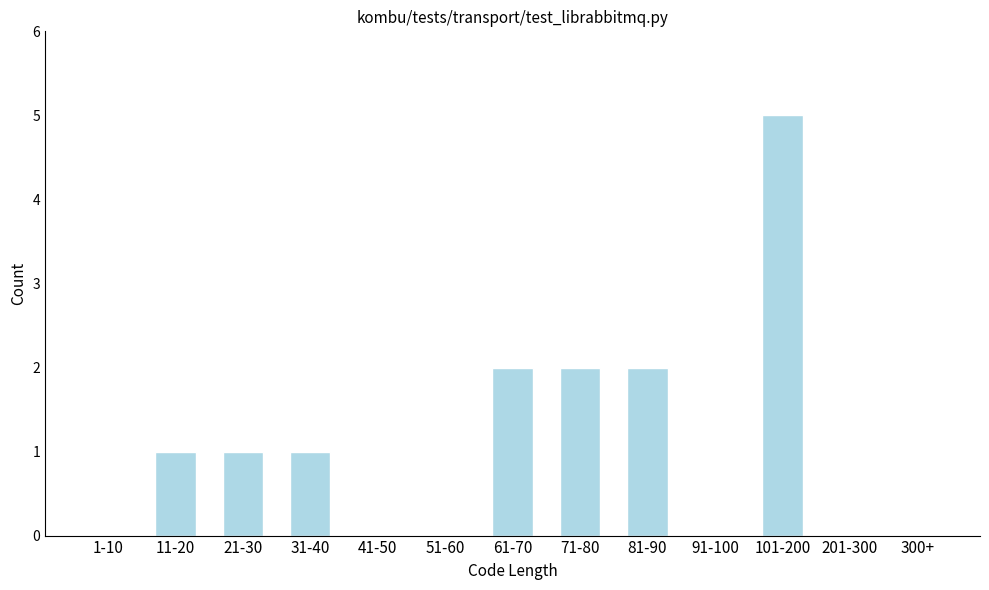

Reading left to right, extract all data points from this chart.

1-10=0	11-20=1	21-30=1	31-40=1	41-50=0	51-60=0	61-70=2	71-80=2	81-90=2	91-100=0	101-200=5	201-300=0	300+=0